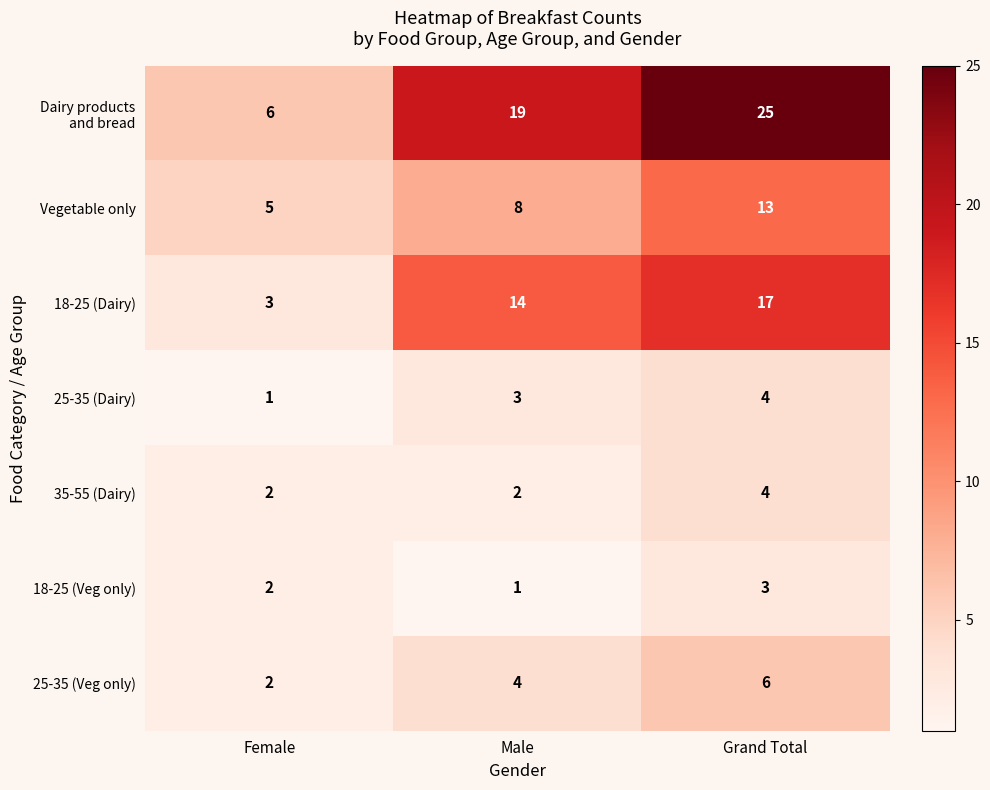

At which category does the chart reach its peak across all series?

Grand Total